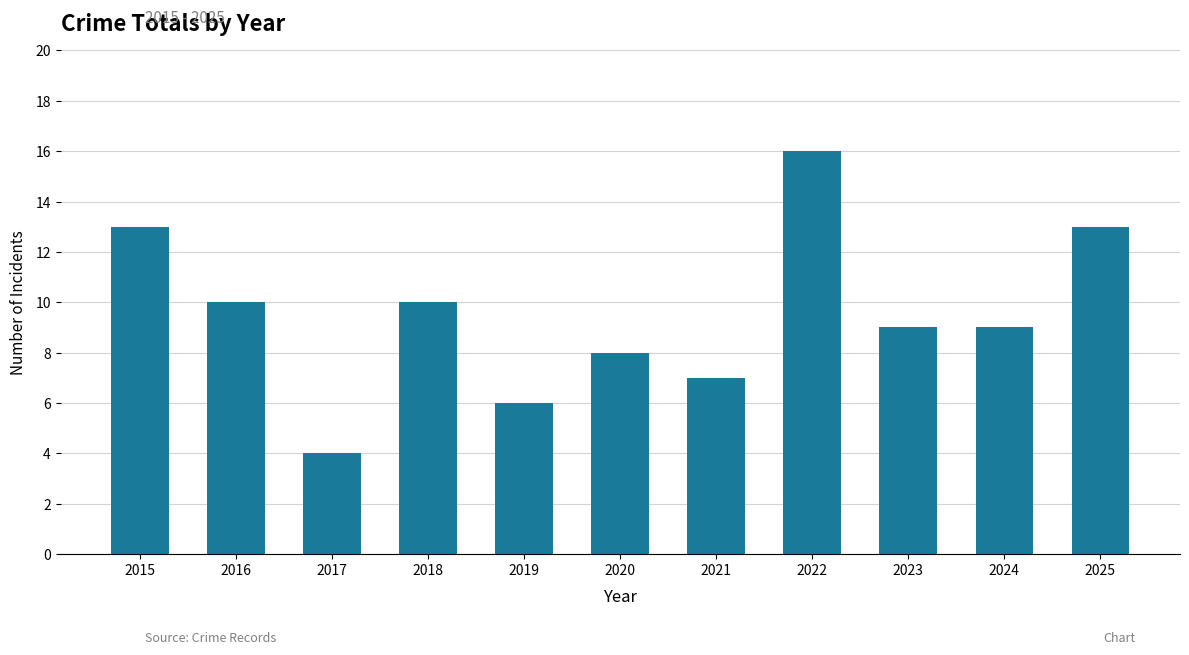

Is it true that the value at 2021 is 7?

True